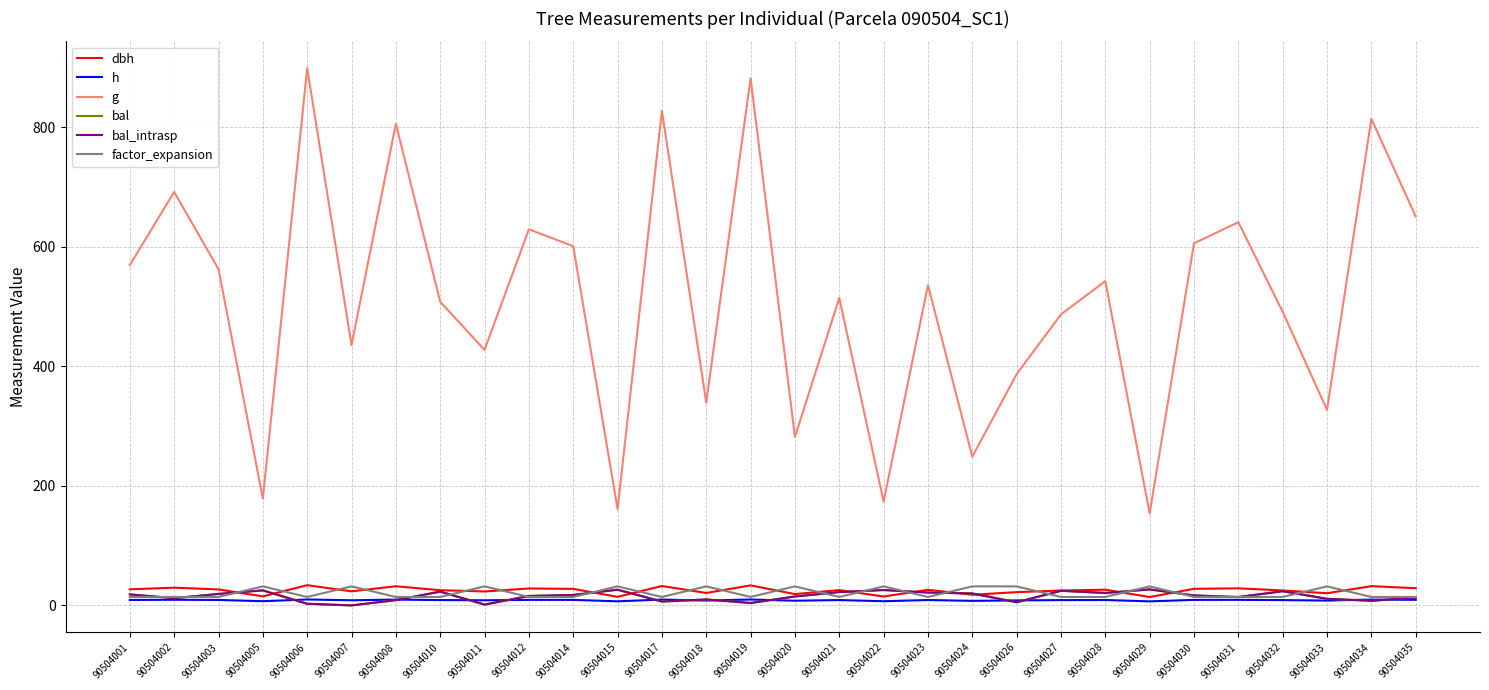

What value does the bal_intrasp series have at 90504026?

5.3